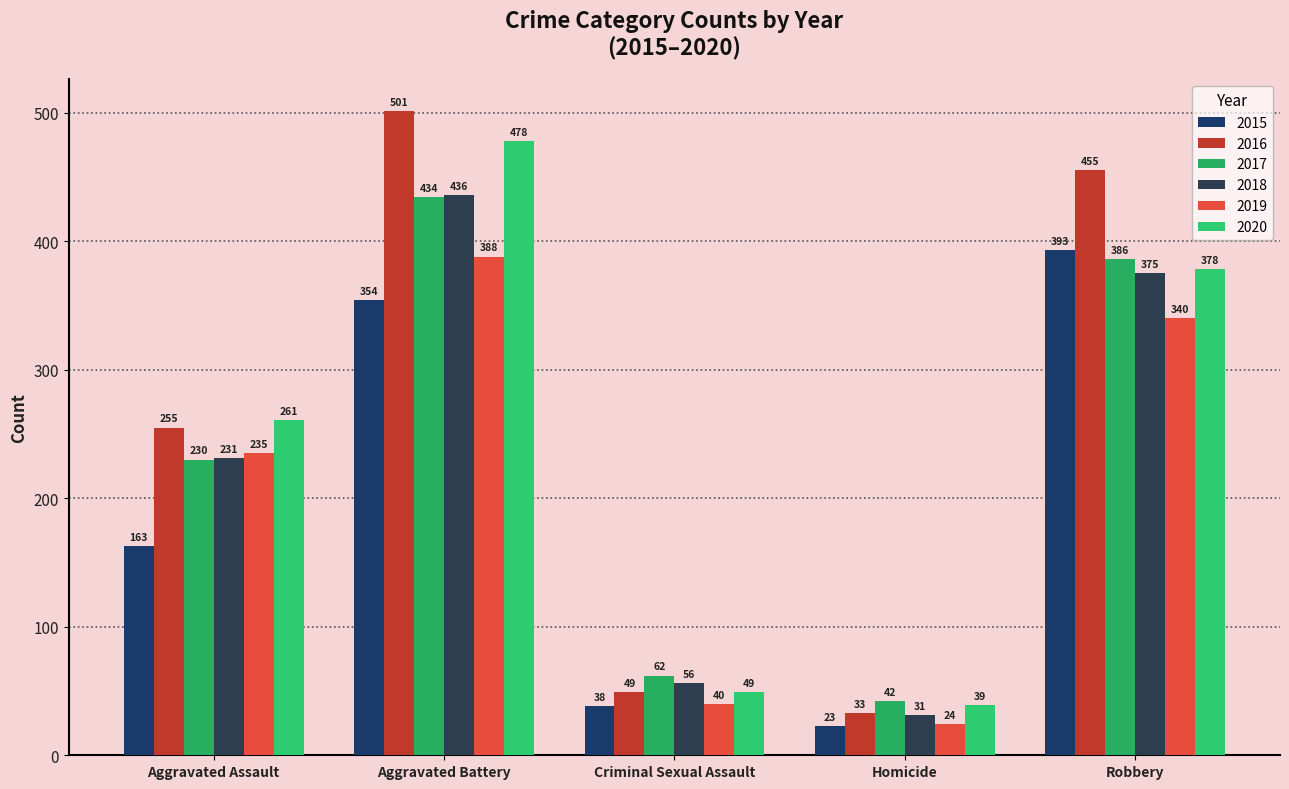

Which label corresponds to the largest value in the chart?

Aggravated Battery